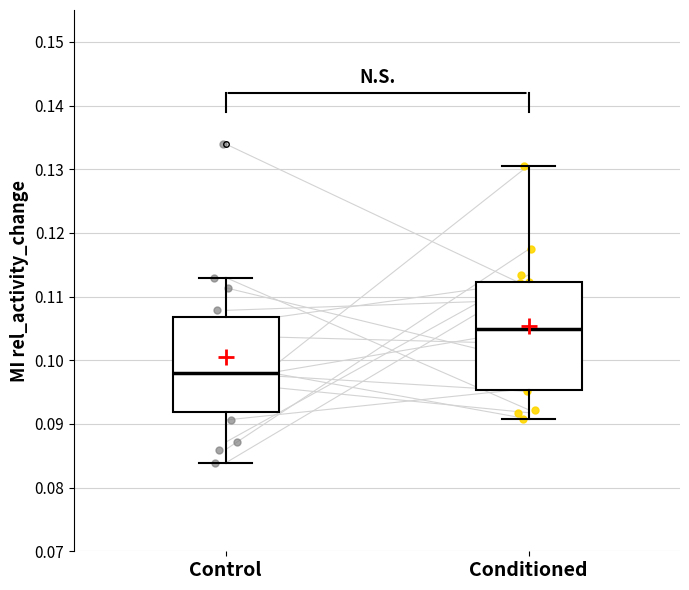

Which box's median line is the lowest?

Control